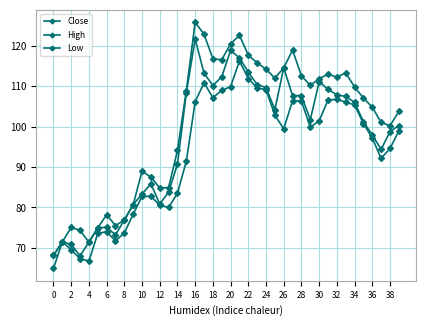

What is the value of the Close point at the 7th from the left?

75.1